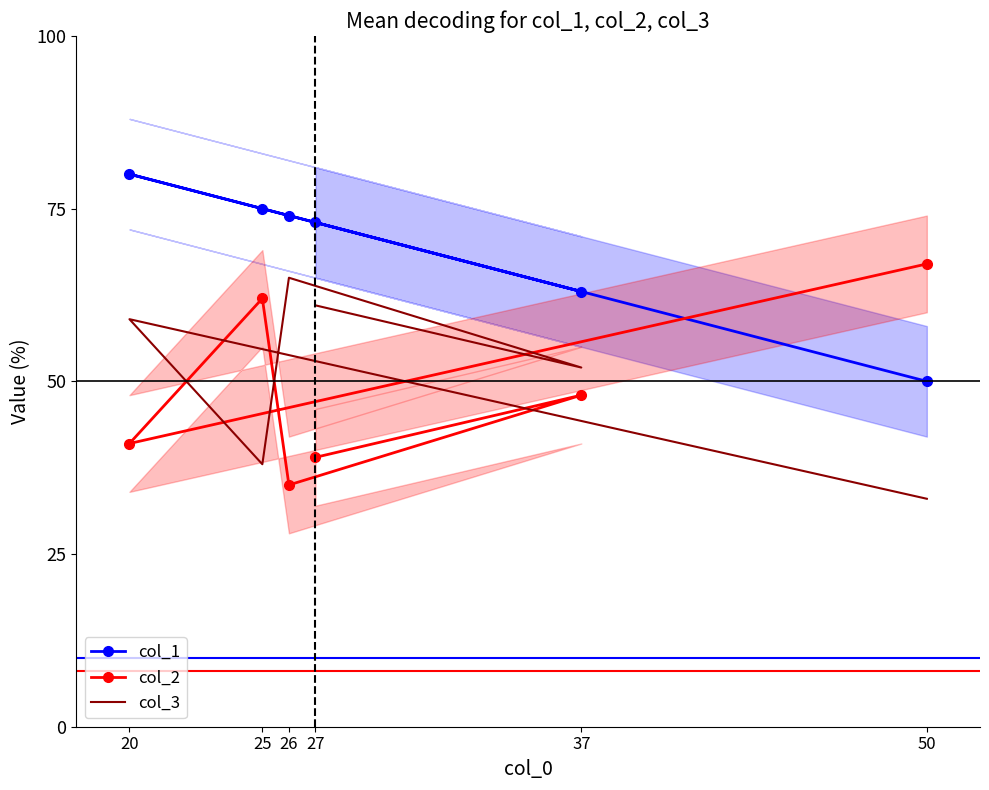

The value of col_2 at 20 is 41. True or false?

True